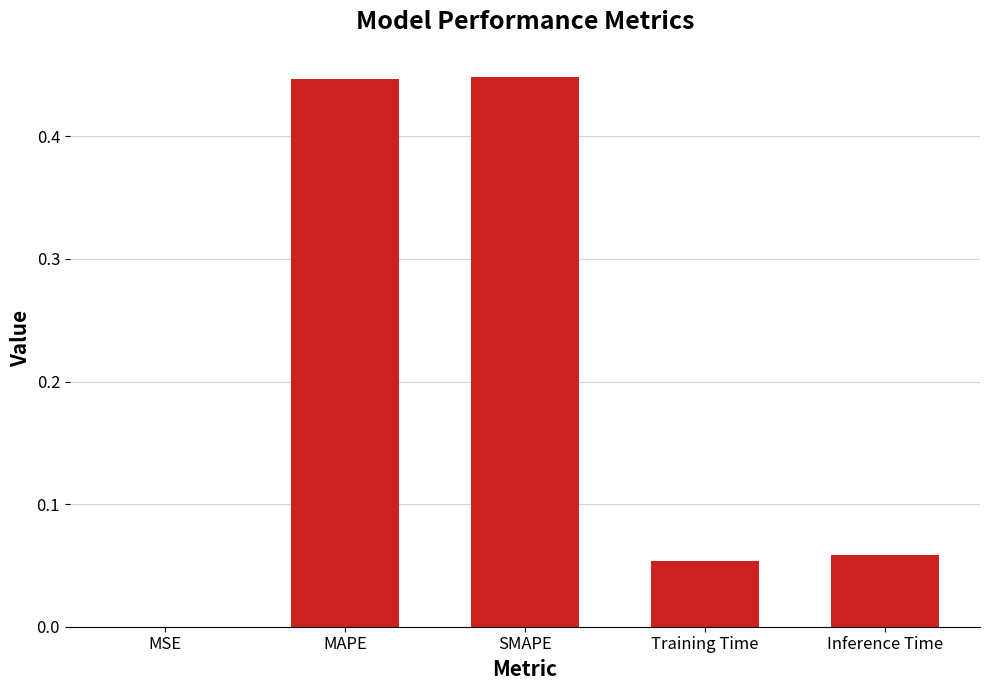

Is it true that the value at Inference Time is 0.0?

False